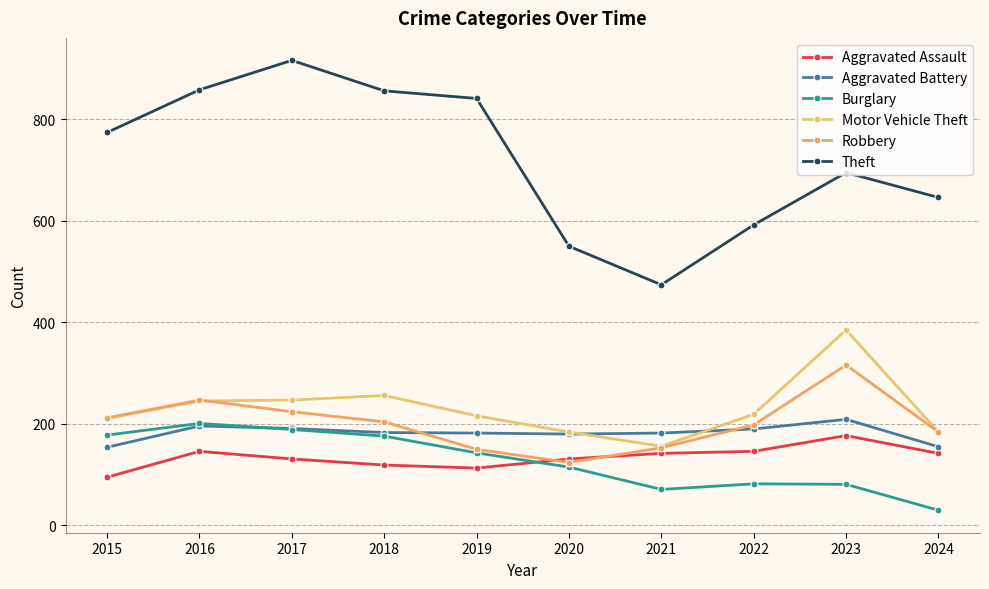

What is the minimum value shown in the chart?

30